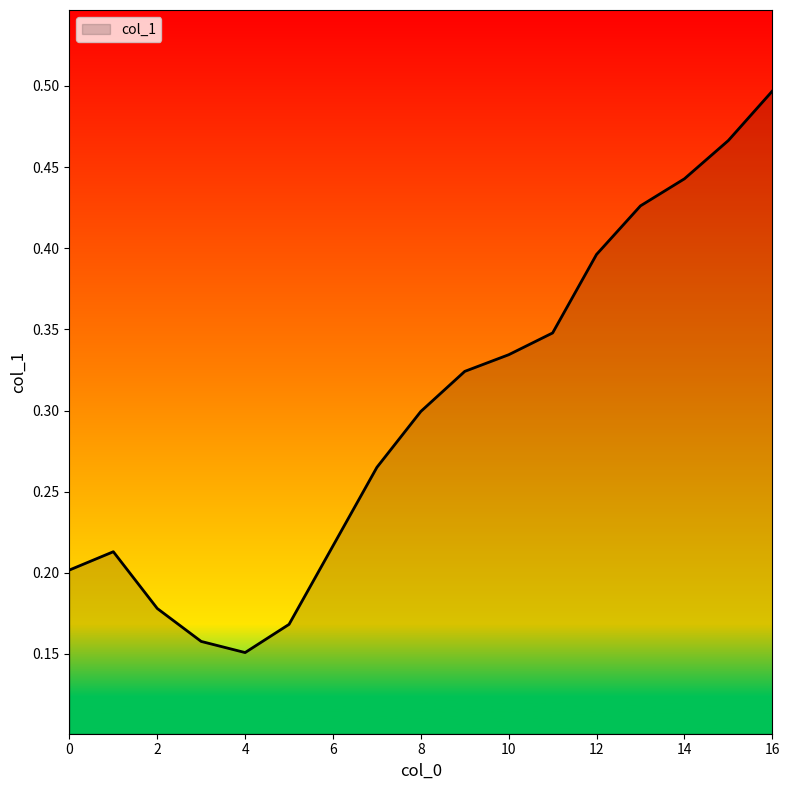

True or false: there are more than 1 points higher than both neighbors.

False